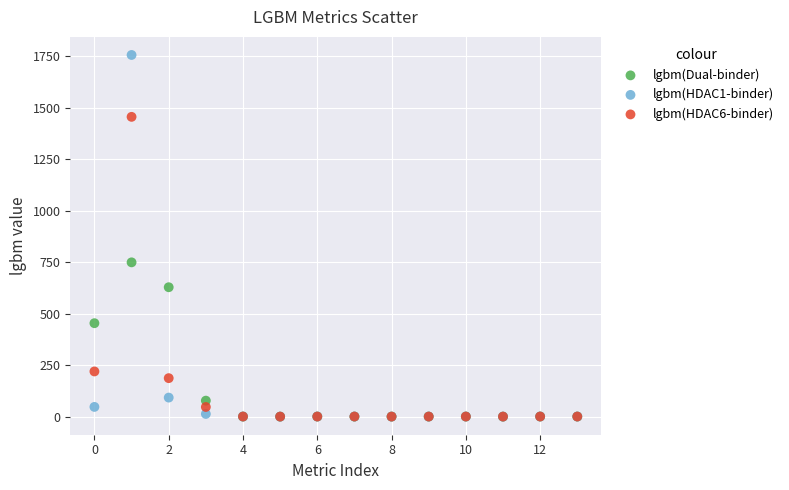

What are all the series names shown in the legend?

lgbm(Dual-binder), lgbm(HDAC1-binder), lgbm(HDAC6-binder)